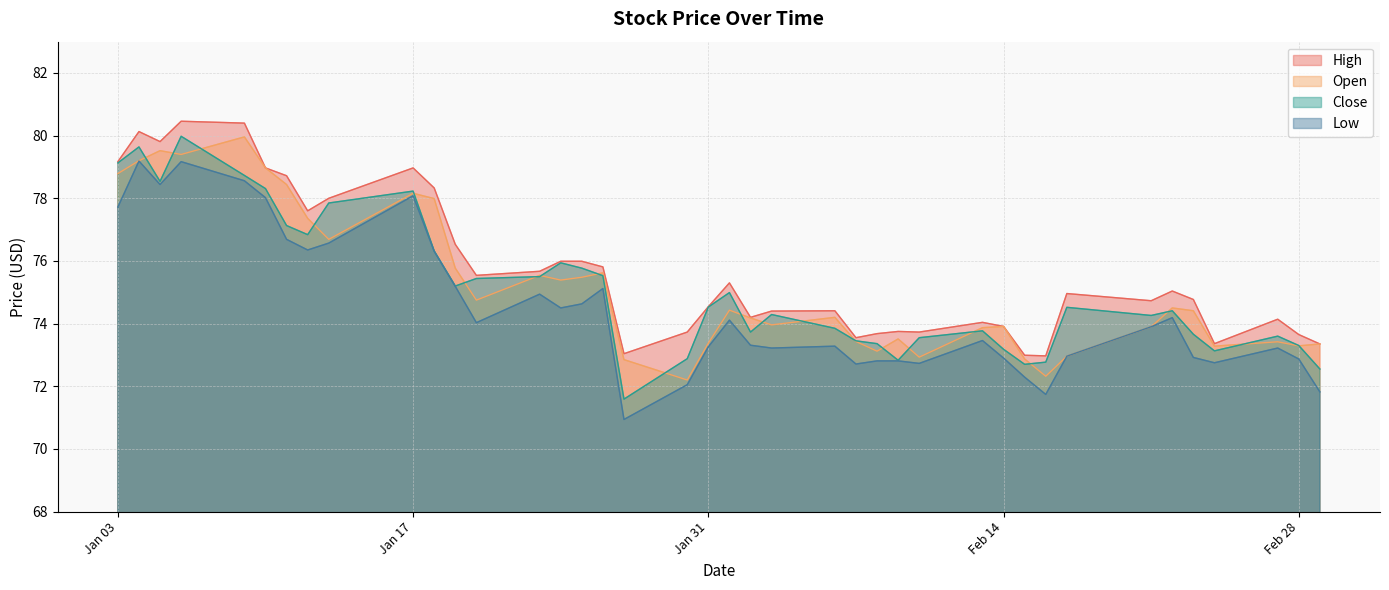

How many lines are shown in the chart?

4